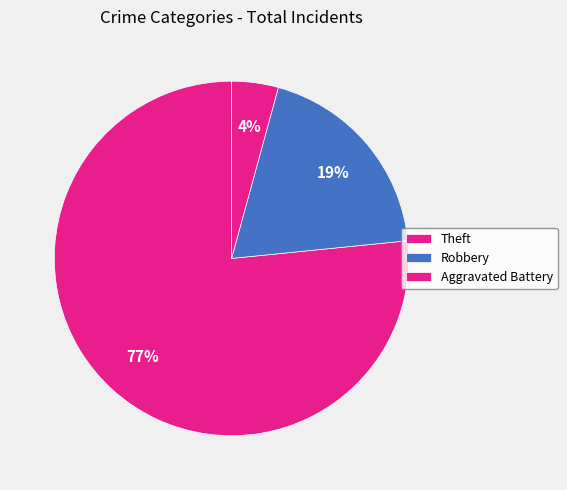

Count the number of slices in the pie.

3